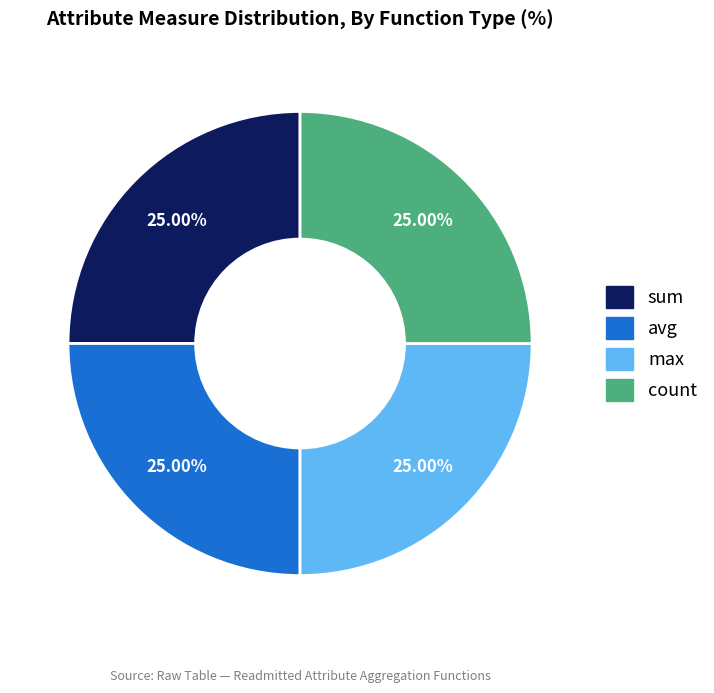

Does any single category account for the majority?

No